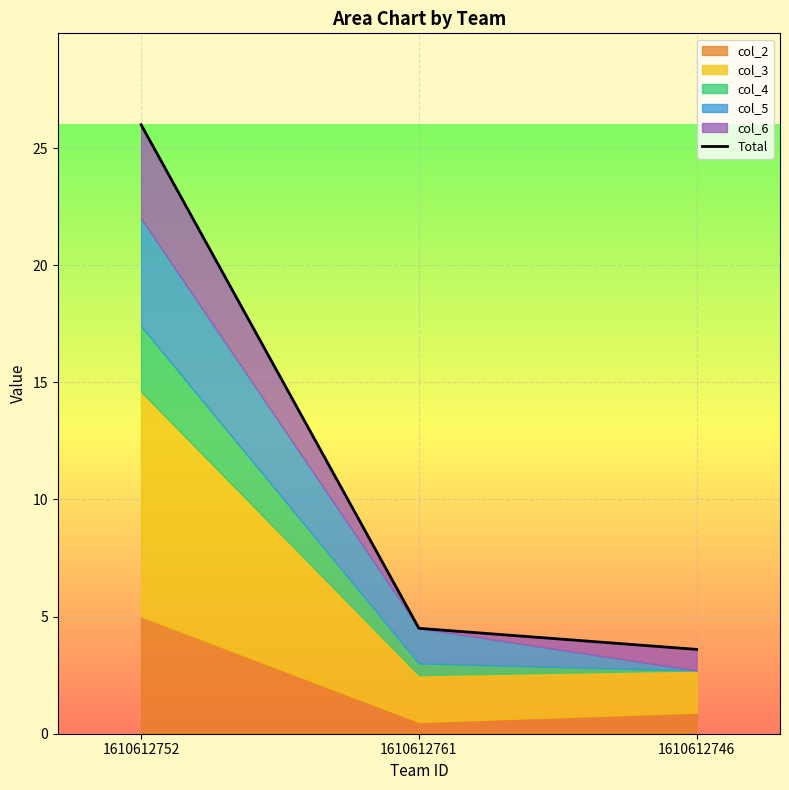

The chart shows a value of 26.0 at 1610612752. True or false?

True